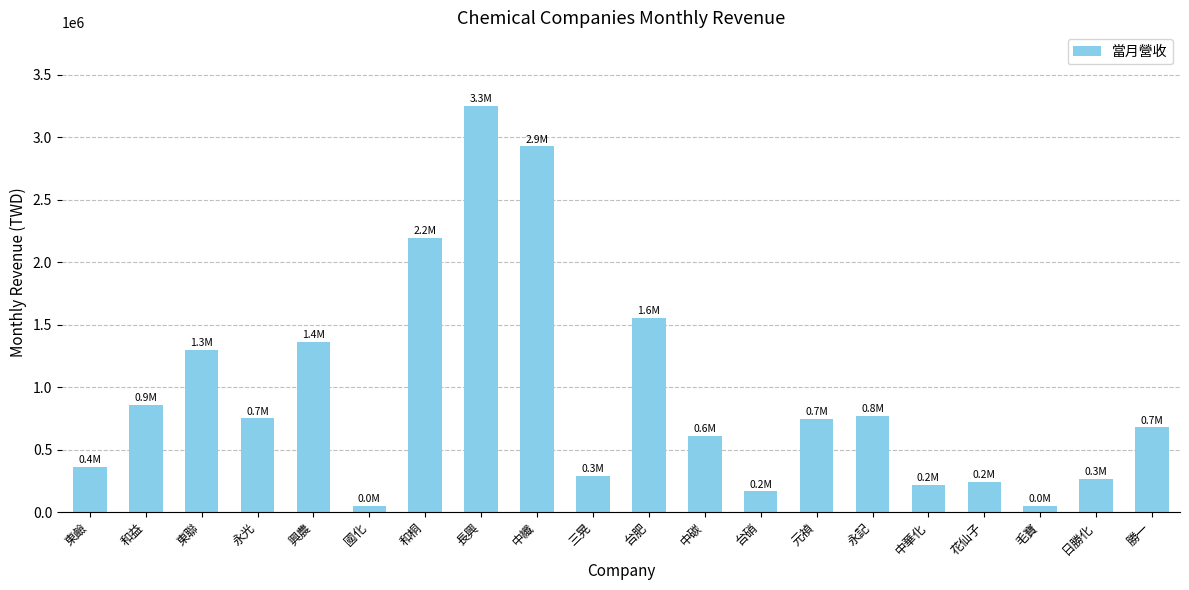

What is the label of the 2nd bar from the right?

日勝化